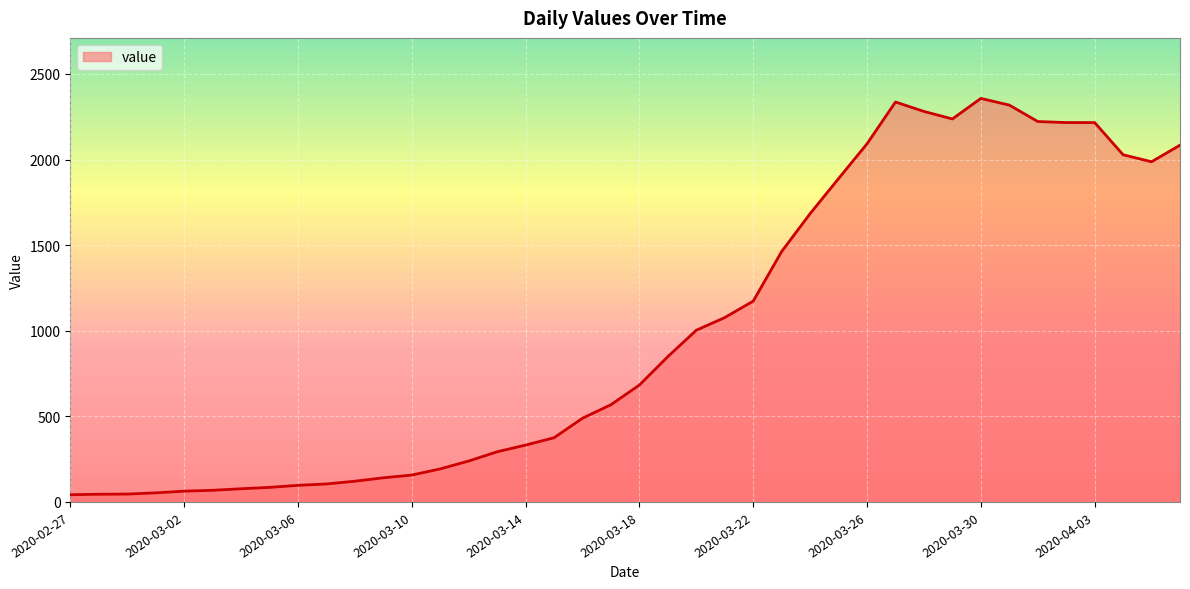

What is the maximum value shown in the chart?

2357